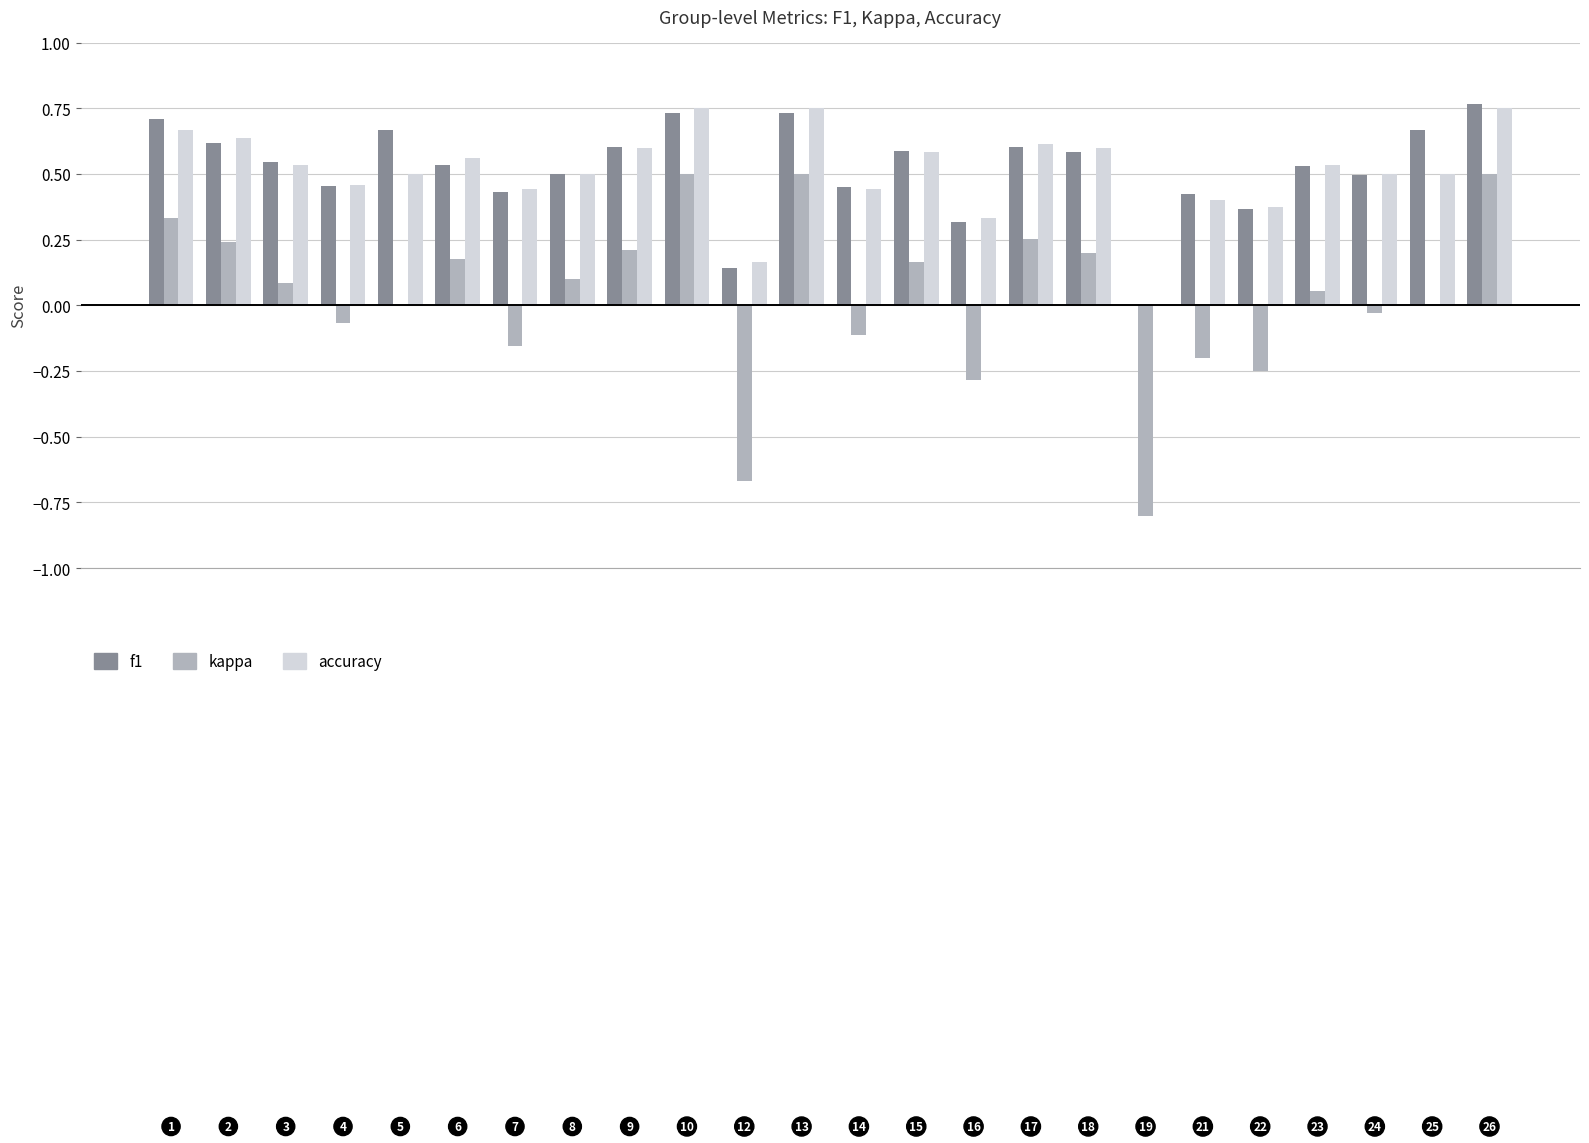

What is the sum of all accuracy values?

12.2